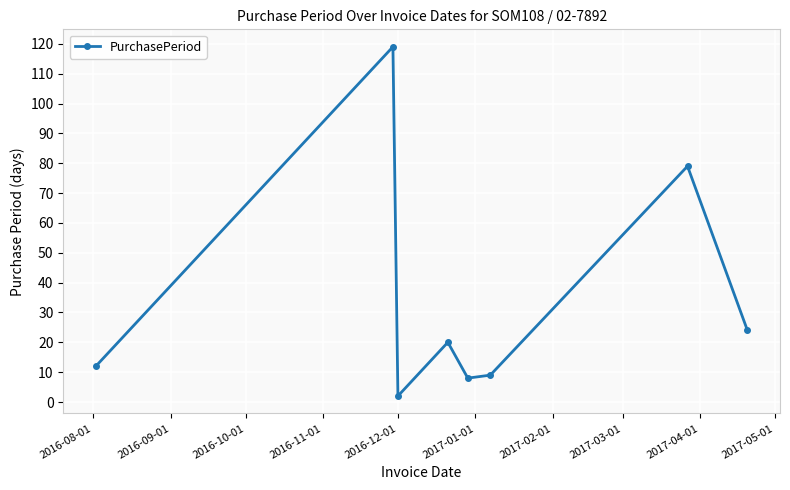

What is the greatest value displayed?

119